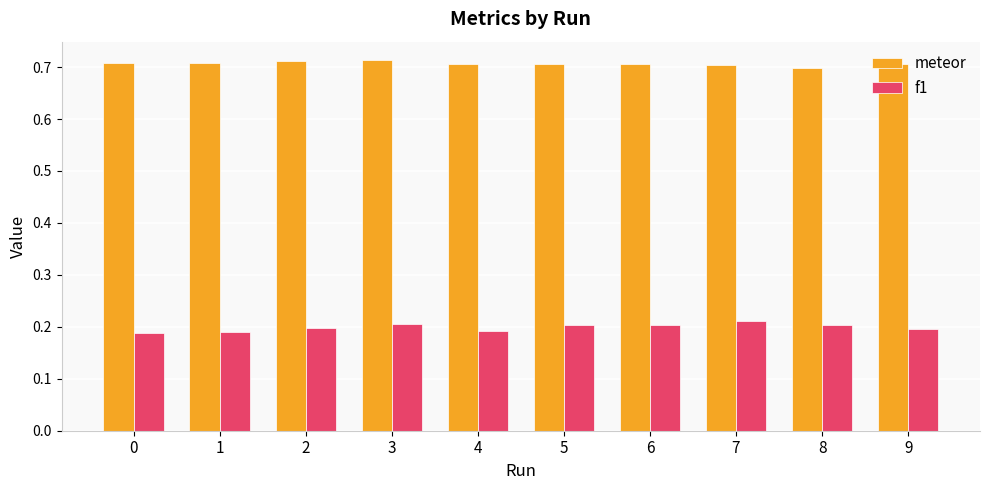

Are the bars grouped side by side (vs. stacked)?

Yes